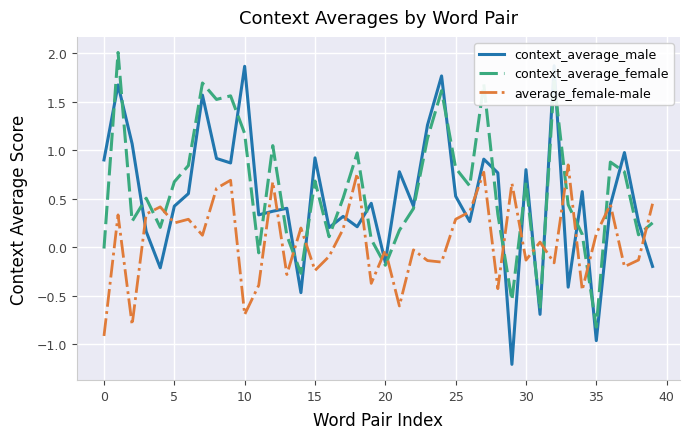

What is the label of the 40th point from the left?

39